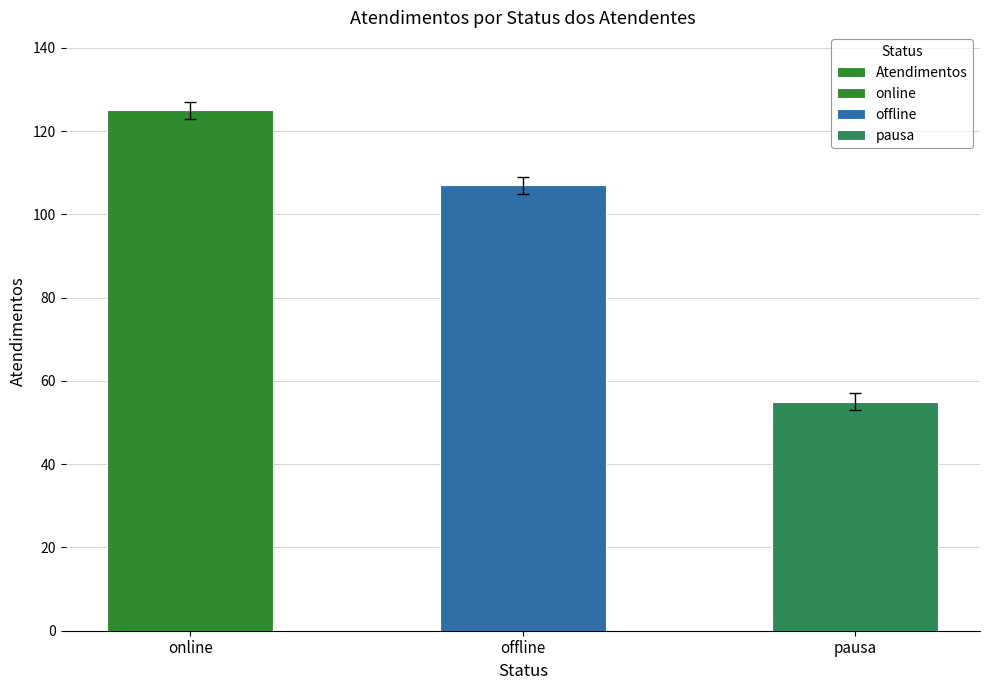

What is the difference between the maximum and second lowest values?

18